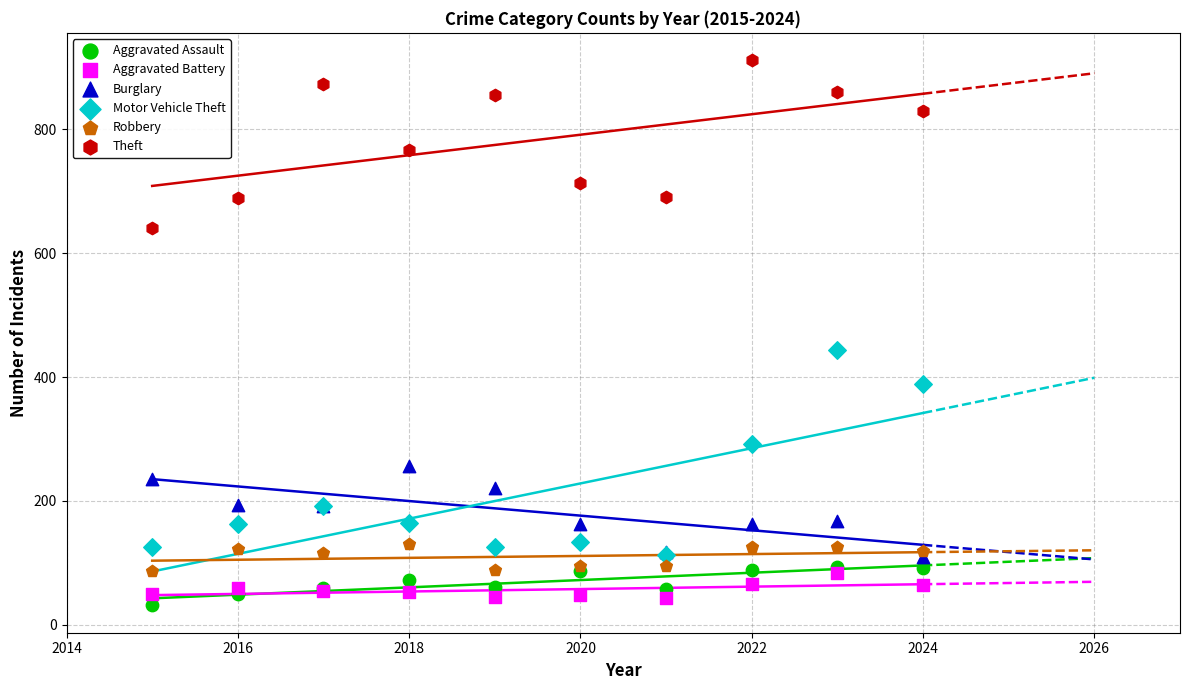

Across all series, what Y value is closest to 471?

444